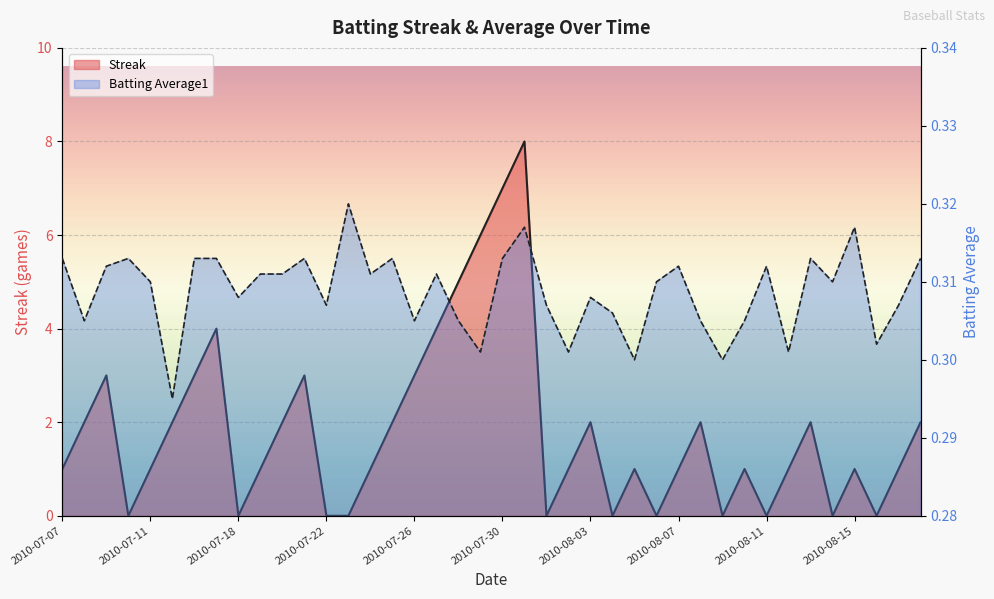

Count the Streak values in the range 0 to 3.

34